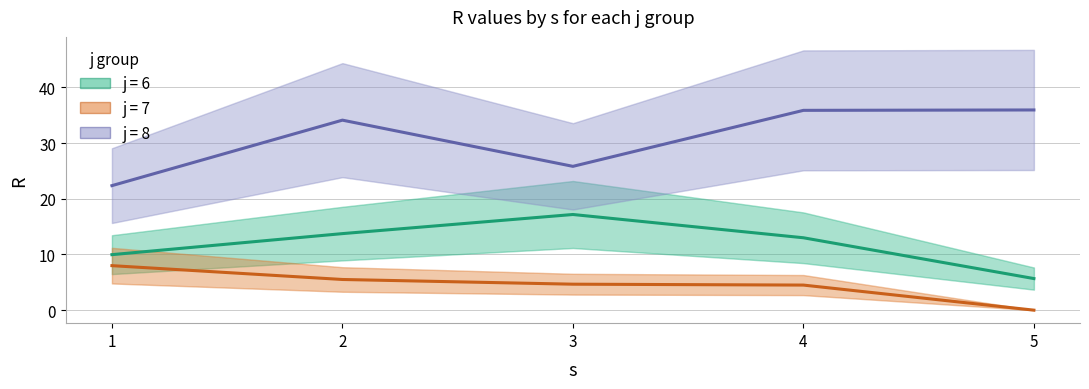

Which series changed the most between 1 and 2?

j8